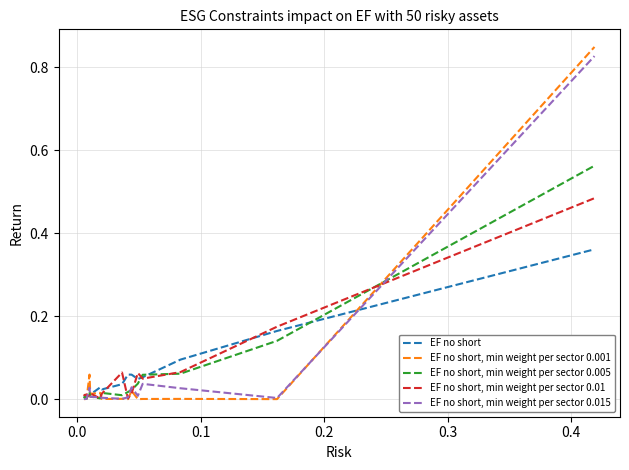

List the series in order of their peak value, lowest first.

EF no short, EF no short, min weight per sector 0.01, EF no short, min weight per sector 0.005, EF no short, min weight per sector 0.015, EF no short, min weight per sector 0.001